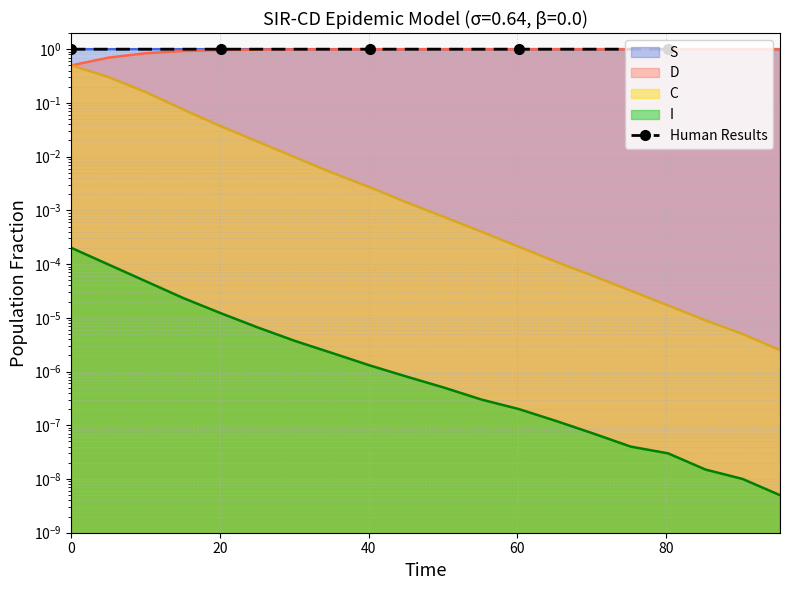

What is the average value?

1.0